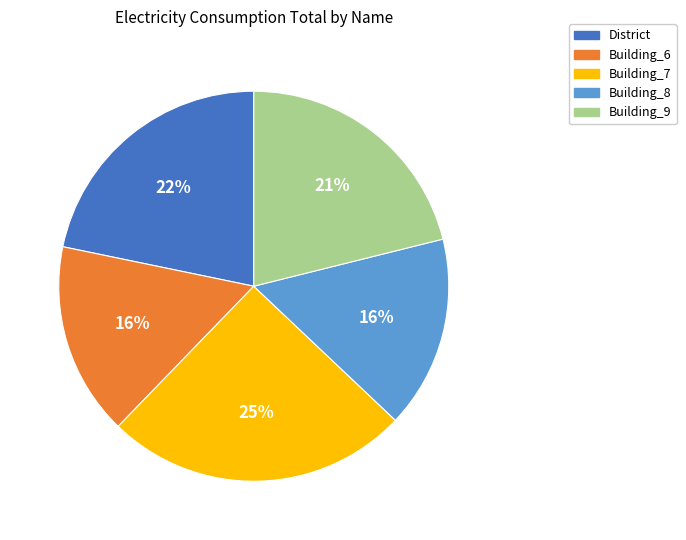

To the nearest percent, what is the difference between the largest and smallest slice percentages?

9%